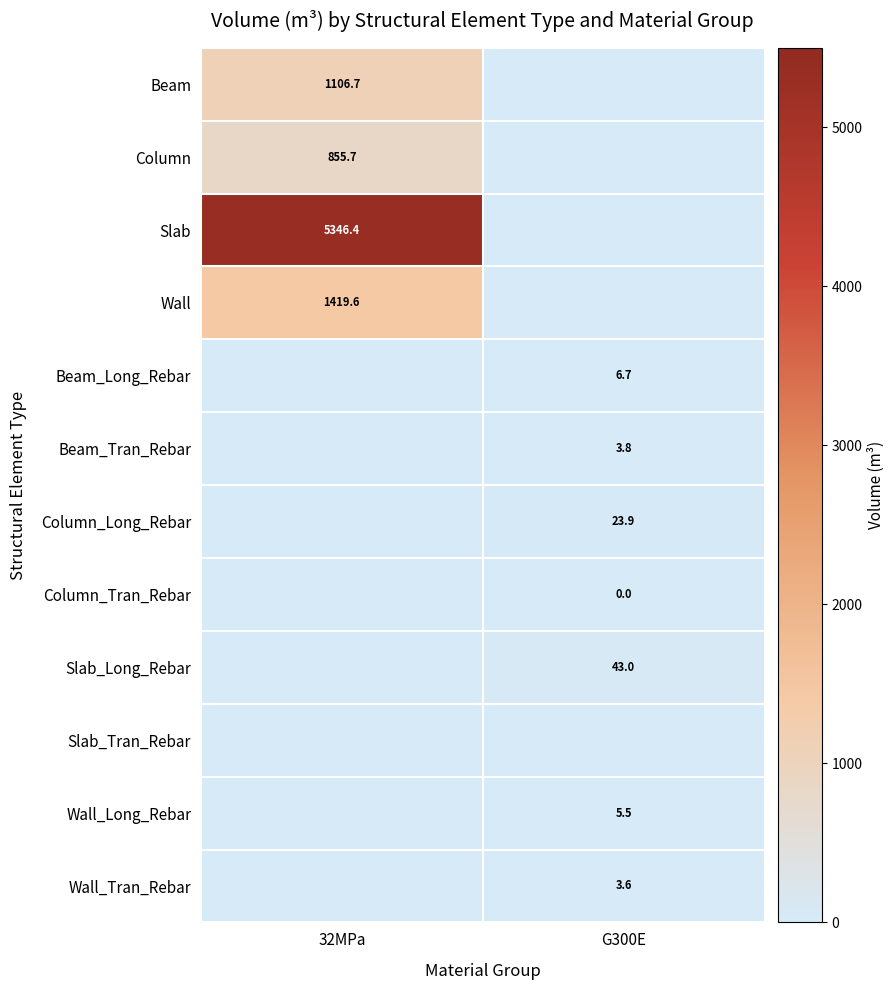

At which label does Beam_Tran_Rebar first exceed 3?

G300E